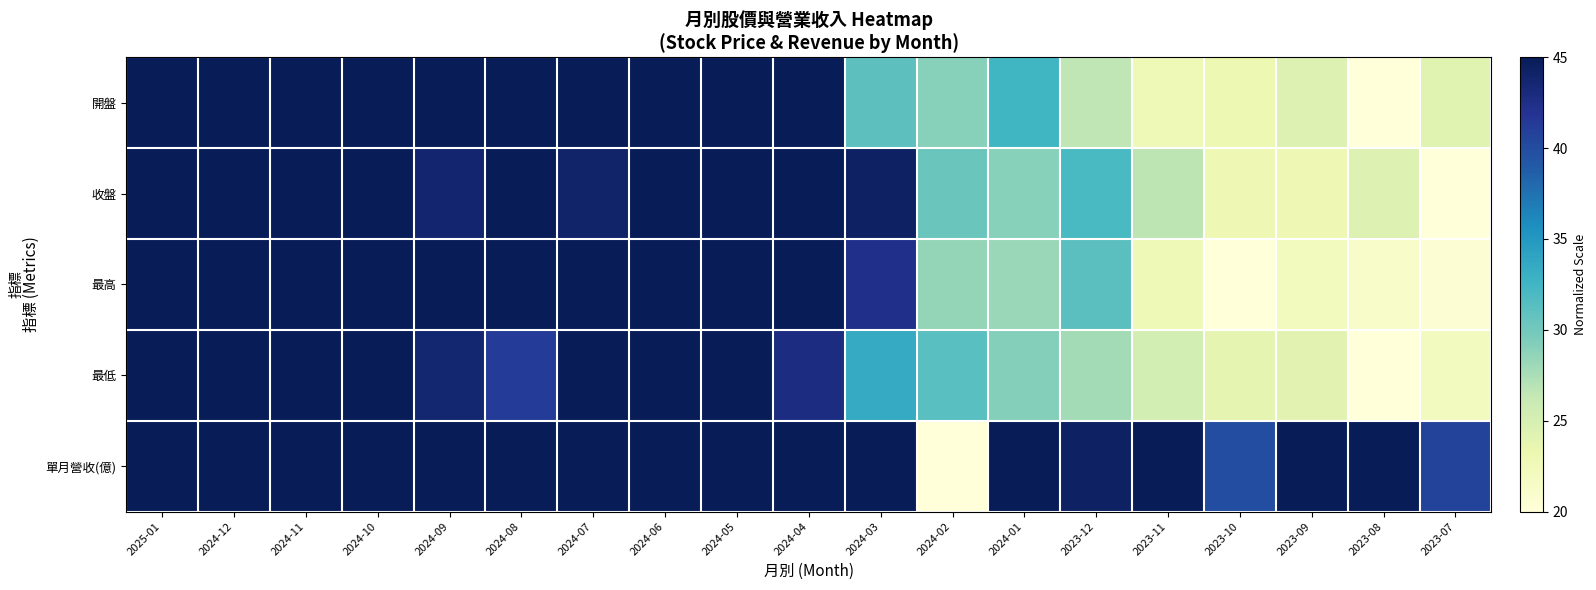

Which series has the largest range (max minus min)?

開盤